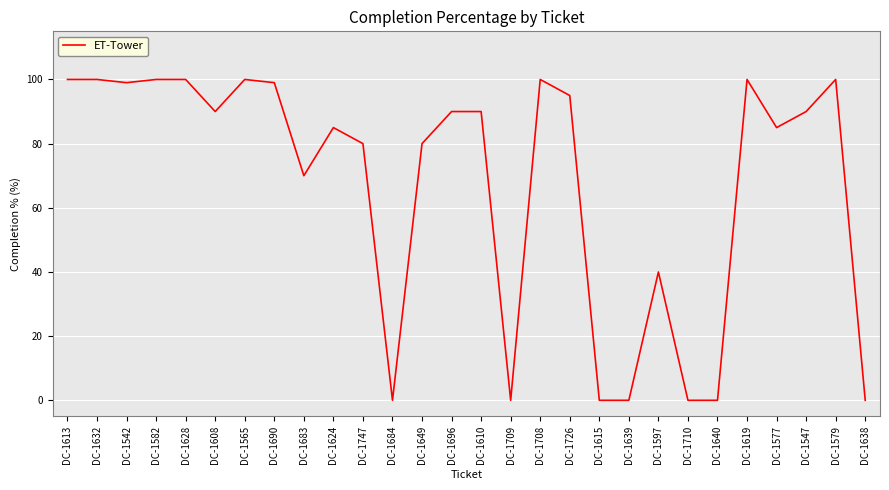

What position from the left is DC-1747?

11